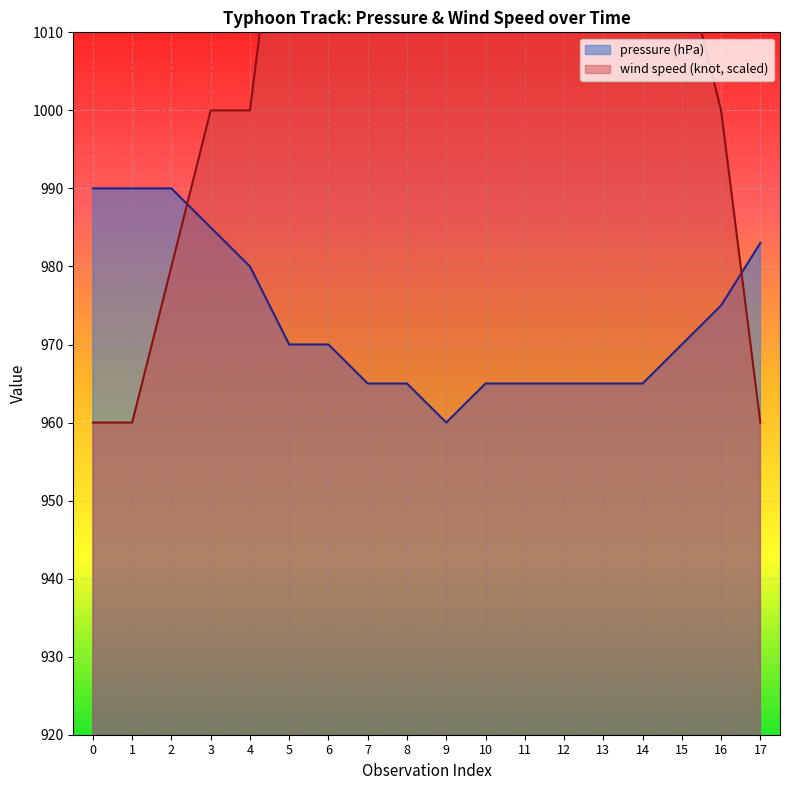

What is the difference between the maximum and second lowest values in the pressure (hPa) series?

25